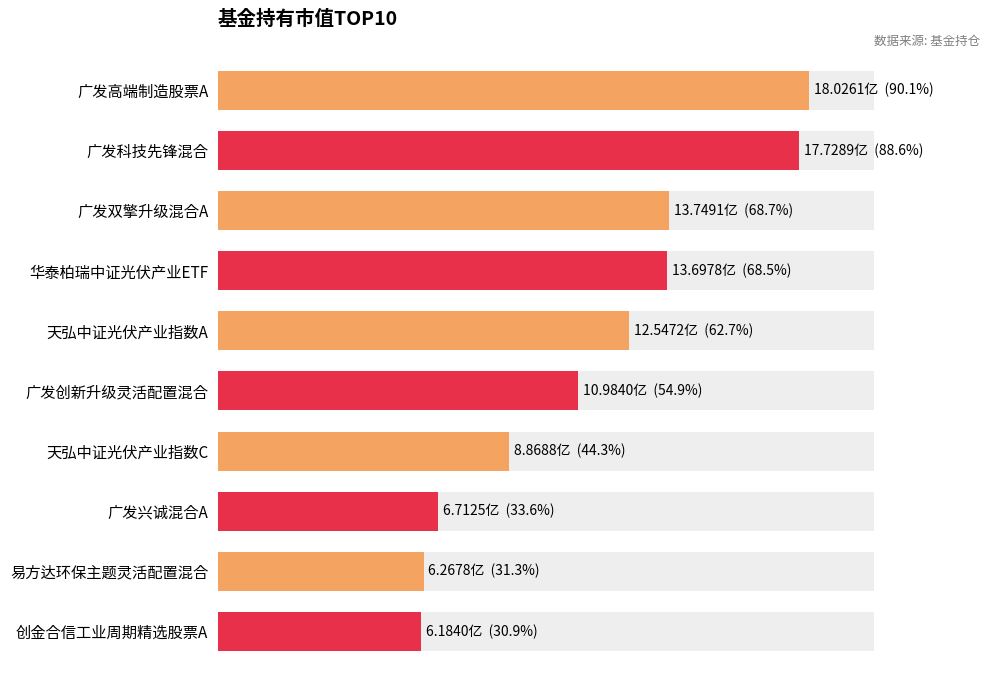

What is the sum of all values?

114.8